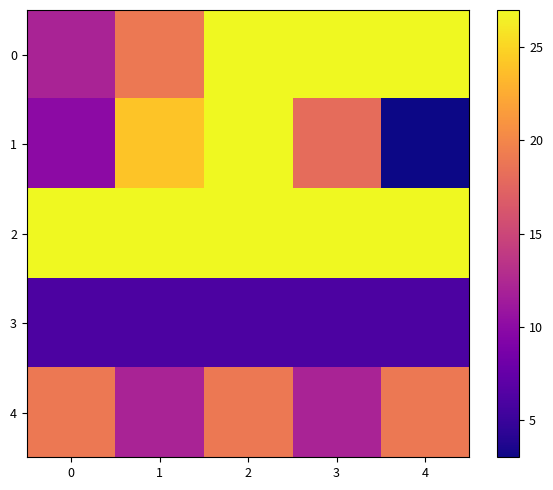

What is the spread (max minus min) of values at 1?

21